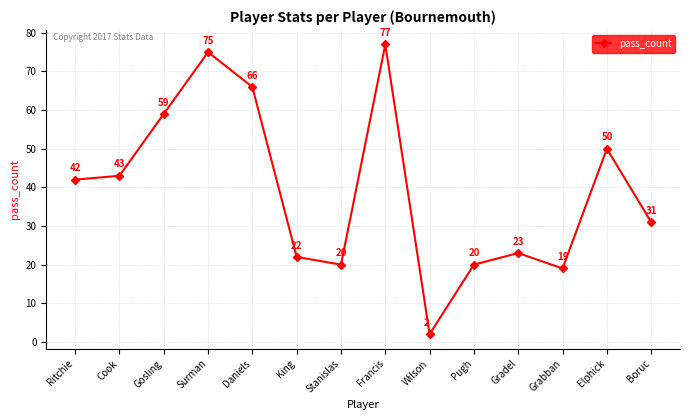

What position from the right is Surman?

11